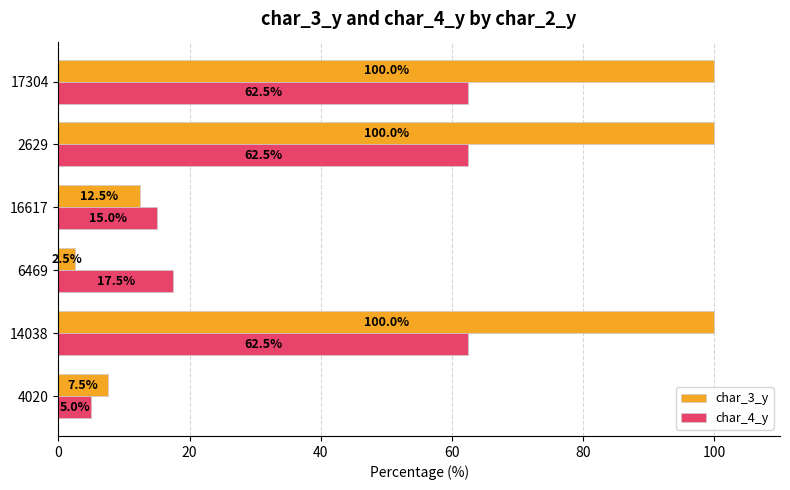

List the series in order of their overall mean, highest first.

char_3_y, char_4_y